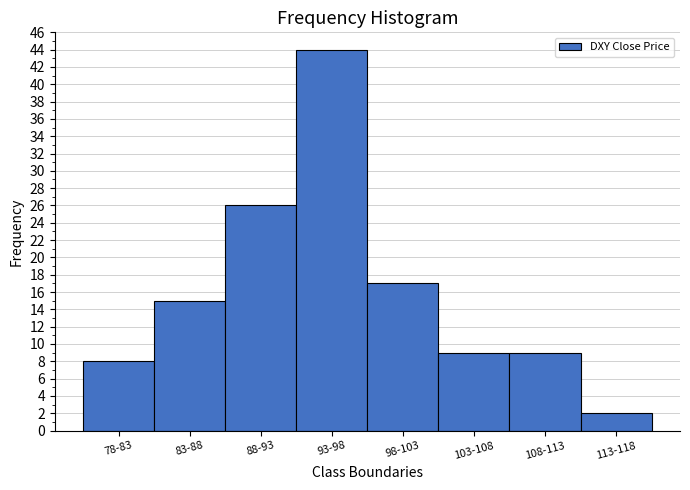

Reading right to left, transcribe all the data shown in this chart.

2	9	9	17	44	26	15	8